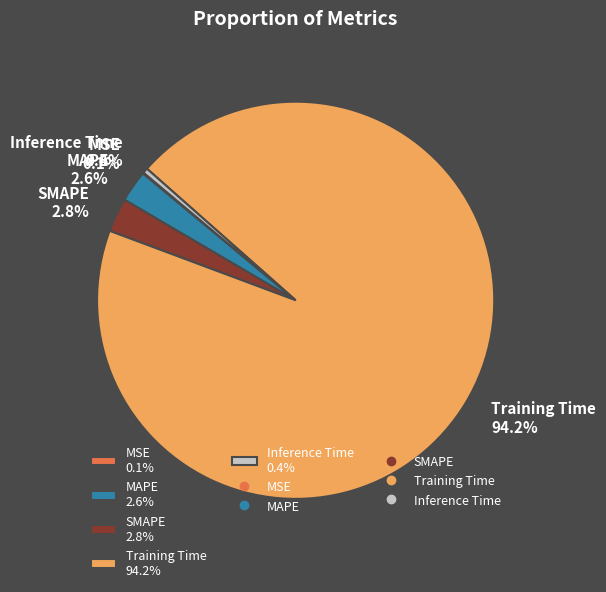

To the nearest percent, what percentage of the pie is Training Time?

94%